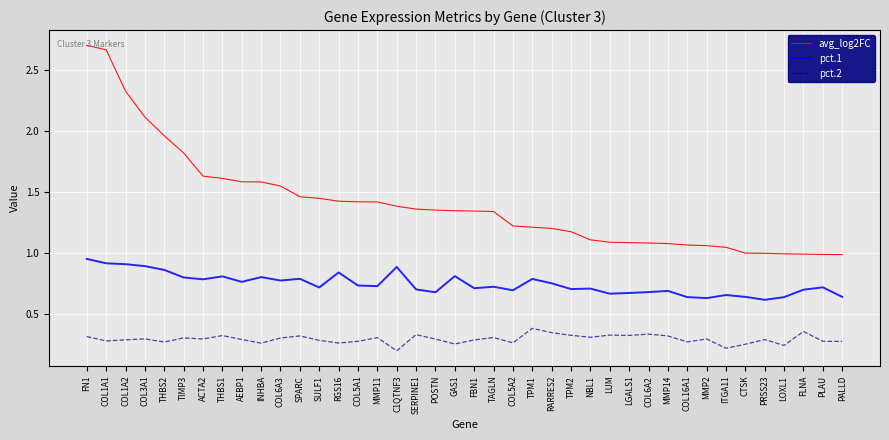

How many lines are shown in the chart?

3